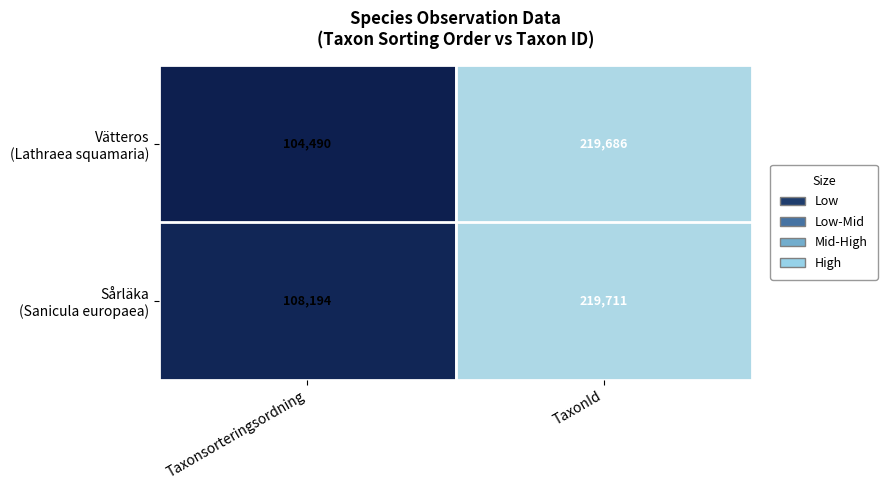

At which category is the sum across all series the highest?

TaxonId